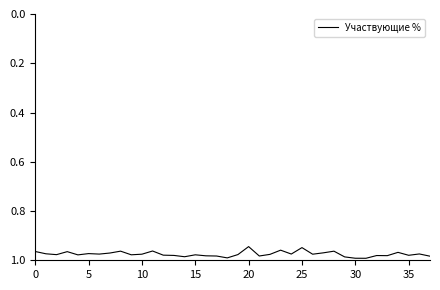

What is the sum of all values?

37.0